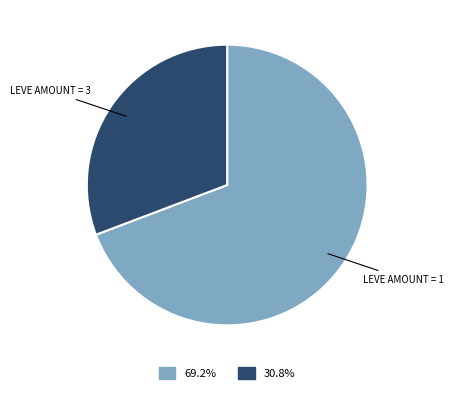

Does any single category account for the majority?

Yes